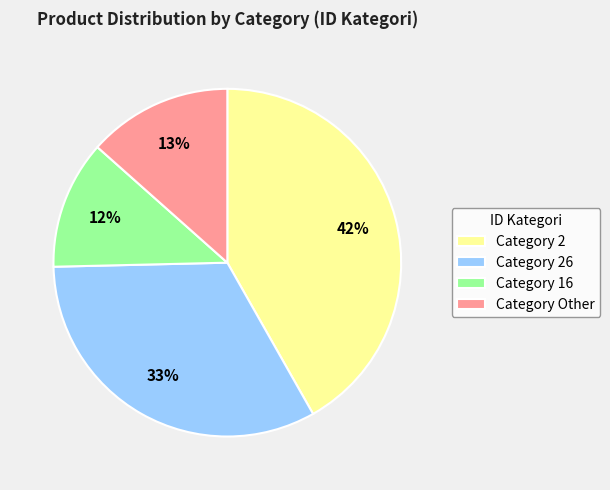

Which slice is the smallest?

Category 16